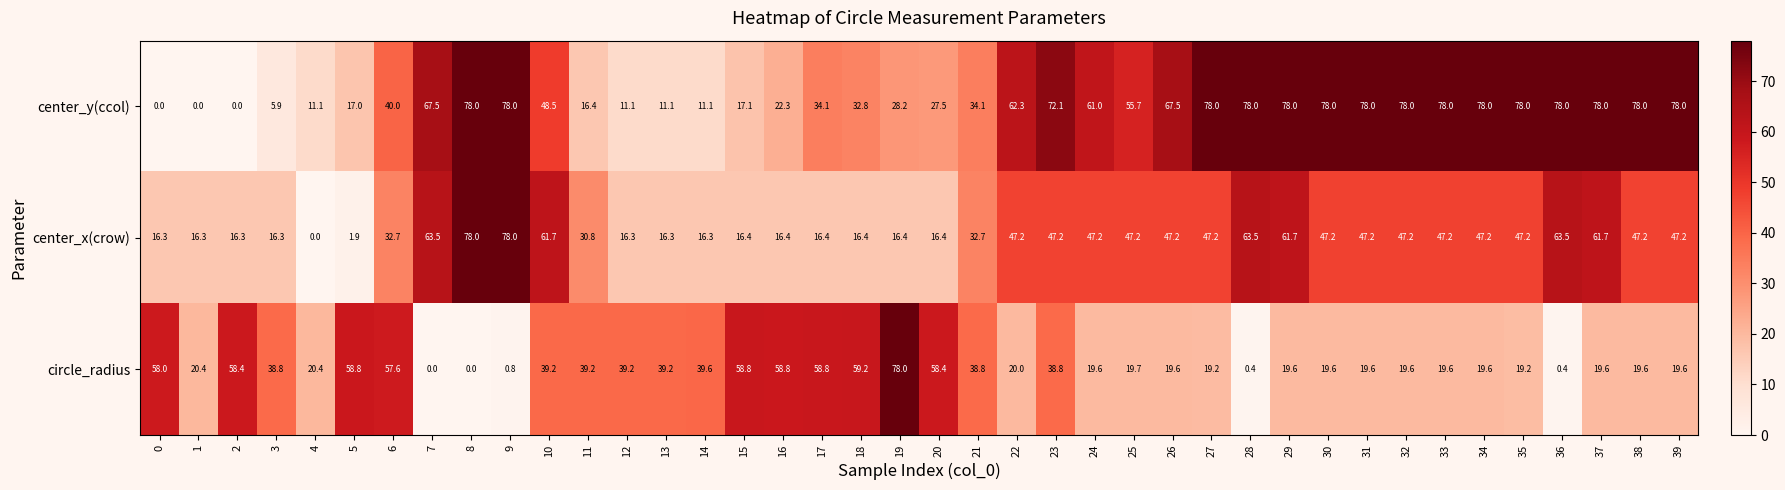

What is the total value across all series at 12?

66.6